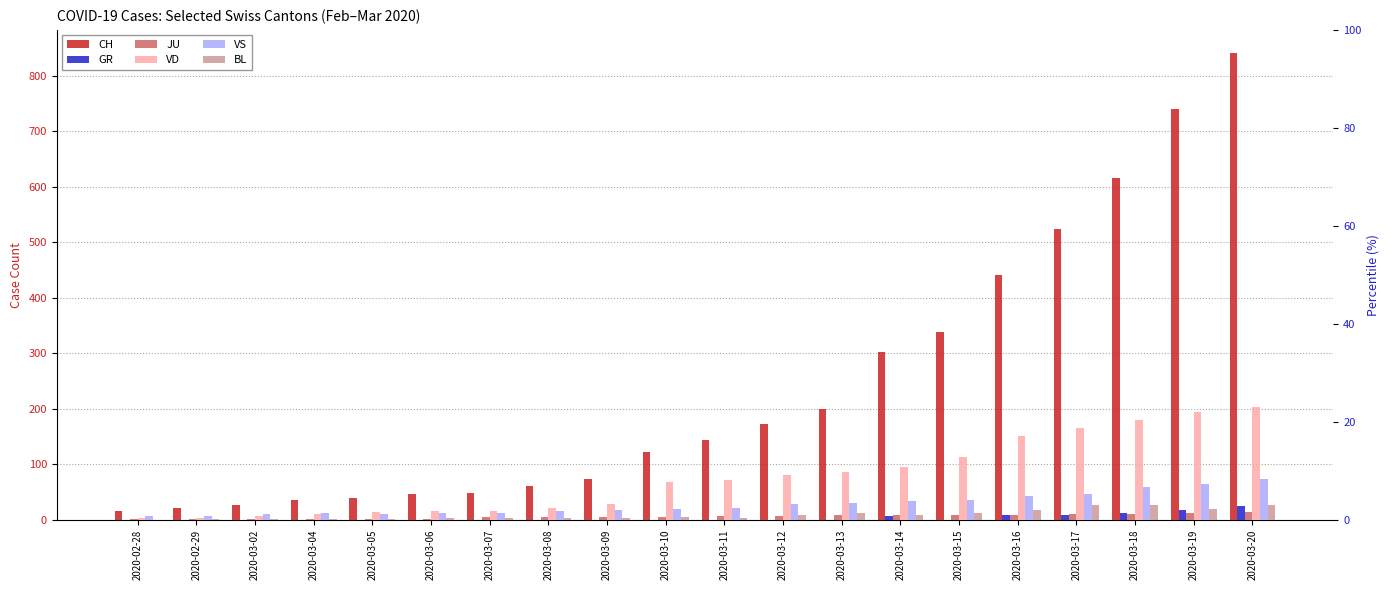

Reading left to right, extract all data points from this chart.

CH: 2020-02-28=16	2020-02-29=22	2020-03-02=27	2020-03-04=35	2020-03-05=39	2020-03-06=47	2020-03-07=48	2020-03-08=61	2020-03-09=74	2020-03-10=122	2020-03-11=144	2020-03-12=173	2020-03-13=199	2020-03-14=302	2020-03-15=338	2020-03-16=442	2020-03-17=525	2020-03-18=616	2020-03-19=740	2020-03-20=841
GR: 2020-02-28=0	2020-02-29=0	2020-03-02=0	2020-03-04=0	2020-03-05=0	2020-03-06=0	2020-03-07=0	2020-03-08=0	2020-03-09=0	2020-03-10=0	2020-03-11=0	2020-03-12=0	2020-03-13=0	2020-03-14=6	2020-03-15=0	2020-03-16=9	2020-03-17=9	2020-03-18=13	2020-03-19=18	2020-03-20=24
JU: 2020-02-28=1	2020-02-29=1	2020-03-02=1	2020-03-04=1	2020-03-05=1	2020-03-06=2	2020-03-07=5	2020-03-08=5	2020-03-09=5	2020-03-10=5	2020-03-11=6	2020-03-12=6	2020-03-13=8	2020-03-14=8	2020-03-15=9	2020-03-16=9	2020-03-17=11	2020-03-18=11	2020-03-19=12	2020-03-20=14
VD: 2020-02-28=4	2020-02-29=4	2020-03-02=6	2020-03-04=11	2020-03-05=14	2020-03-06=15	2020-03-07=16	2020-03-08=22	2020-03-09=29	2020-03-10=68	2020-03-11=72	2020-03-12=81	2020-03-13=86	2020-03-14=95	2020-03-15=113	2020-03-16=151	2020-03-17=165	2020-03-18=180	2020-03-19=194	2020-03-20=204
VS: 2020-02-28=6	2020-02-29=6	2020-03-02=10	2020-03-04=13	2020-03-05=11	2020-03-06=12	2020-03-07=12	2020-03-08=16	2020-03-09=17	2020-03-10=20	2020-03-11=21	2020-03-12=28	2020-03-13=30	2020-03-14=34	2020-03-15=36	2020-03-16=42	2020-03-17=47	2020-03-18=59	2020-03-19=64	2020-03-20=73
BL: 2020-02-28=0	2020-02-29=1	2020-03-02=1	2020-03-04=1	2020-03-05=1	2020-03-06=4	2020-03-07=4	2020-03-08=4	2020-03-09=4	2020-03-10=5	2020-03-11=3	2020-03-12=9	2020-03-13=12	2020-03-14=8	2020-03-15=12	2020-03-16=17	2020-03-17=26	2020-03-18=27	2020-03-19=19	2020-03-20=27